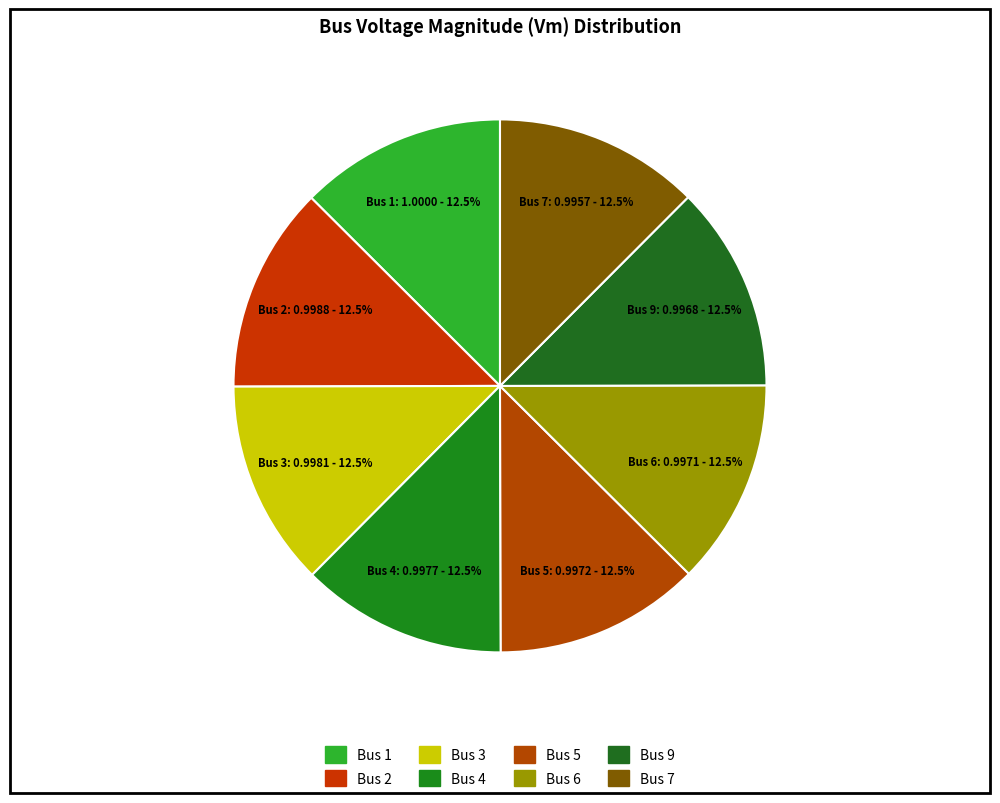

Which category has the biggest portion of the pie?

Bus 1